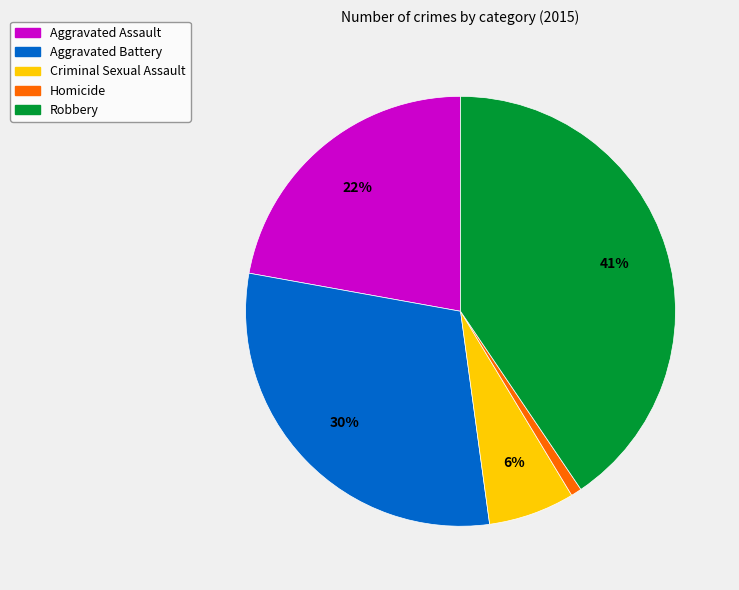

Approximately how many times larger is the value at Robbery compared to Aggravated Battery?

1.4